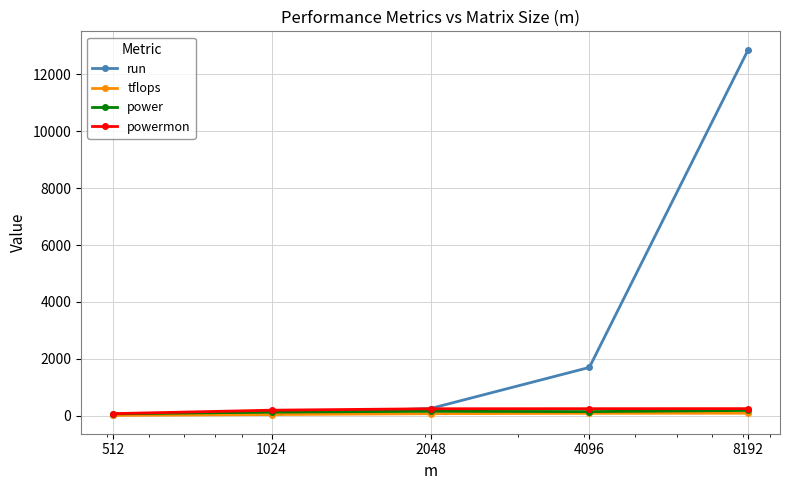

Which series has the largest total across all categories?

run